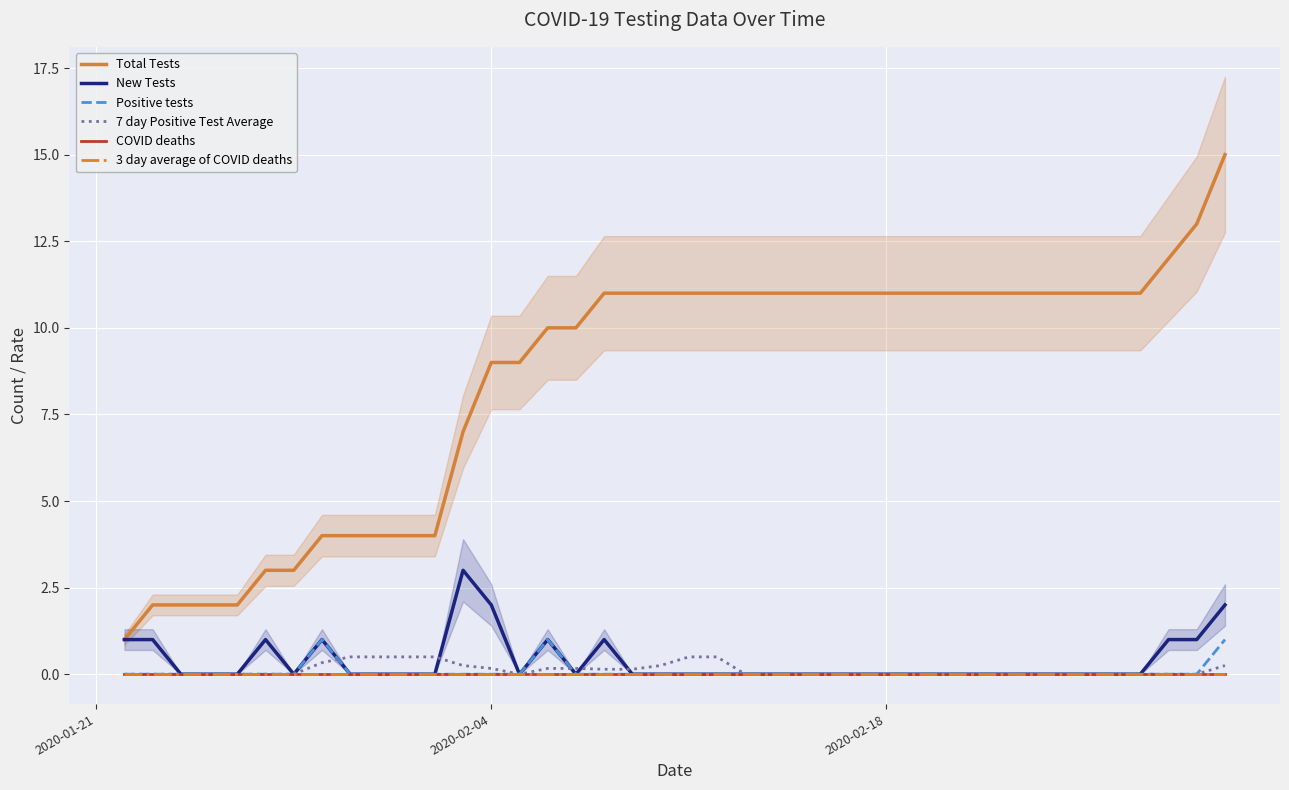

How many lines are shown in the chart?

6